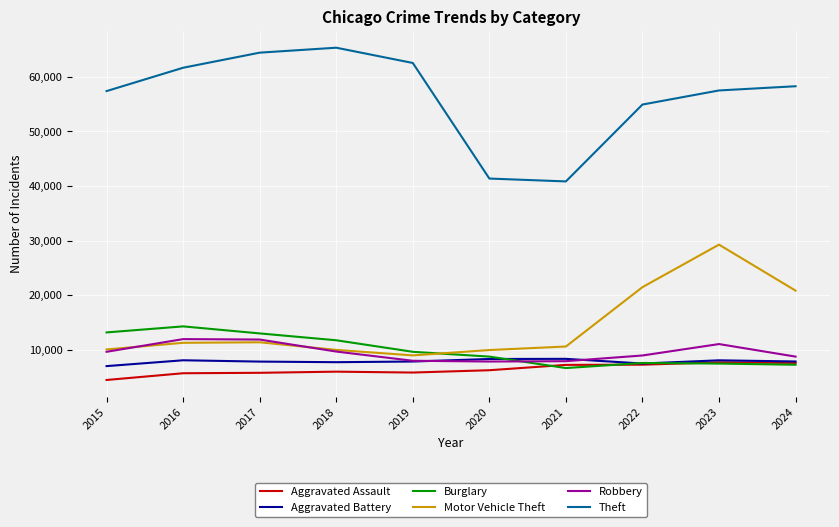

True or false: Motor Vehicle Theft and Aggravated Assault intersect in this chart.

False